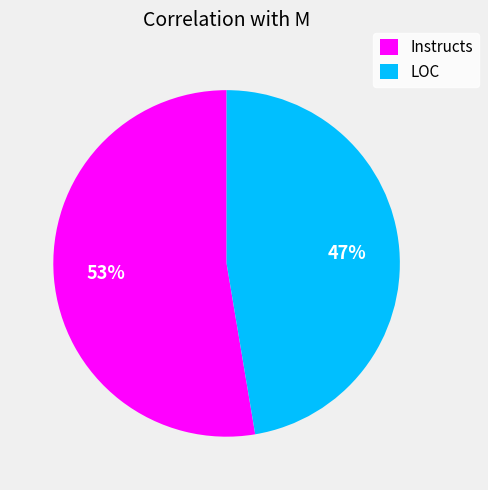

To the nearest percent, what portion does Instructs represent?

53%